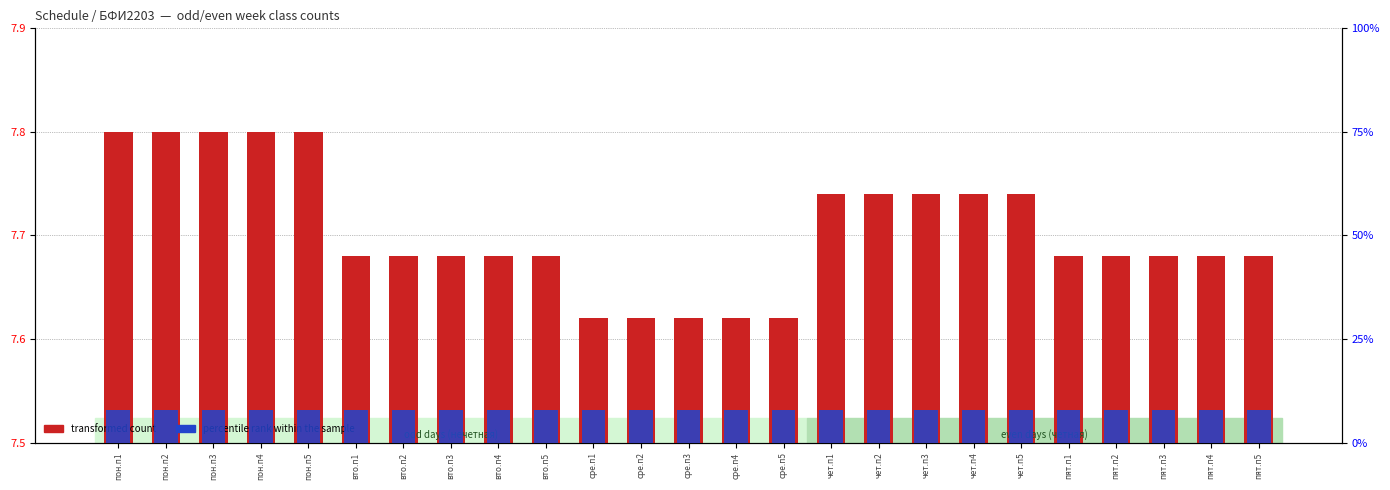

What is the label of the 8th bar from the right?

чет.п3